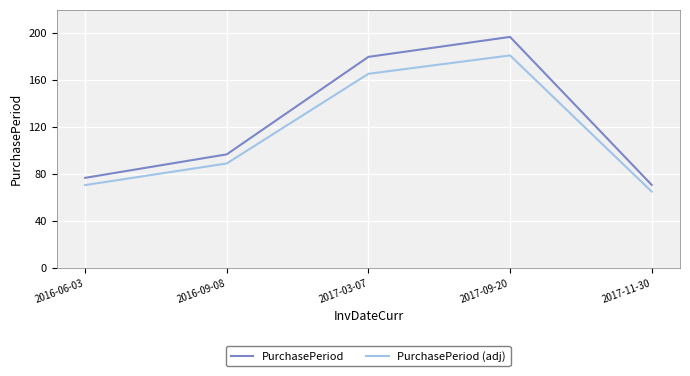

Reading right to left, list all the values displayed in this chart.

PurchasePeriod: 71.0	197.0	180.0	97.0	77.0
PurchasePeriod (adj): 65.3	181.2	165.6	89.2	70.8